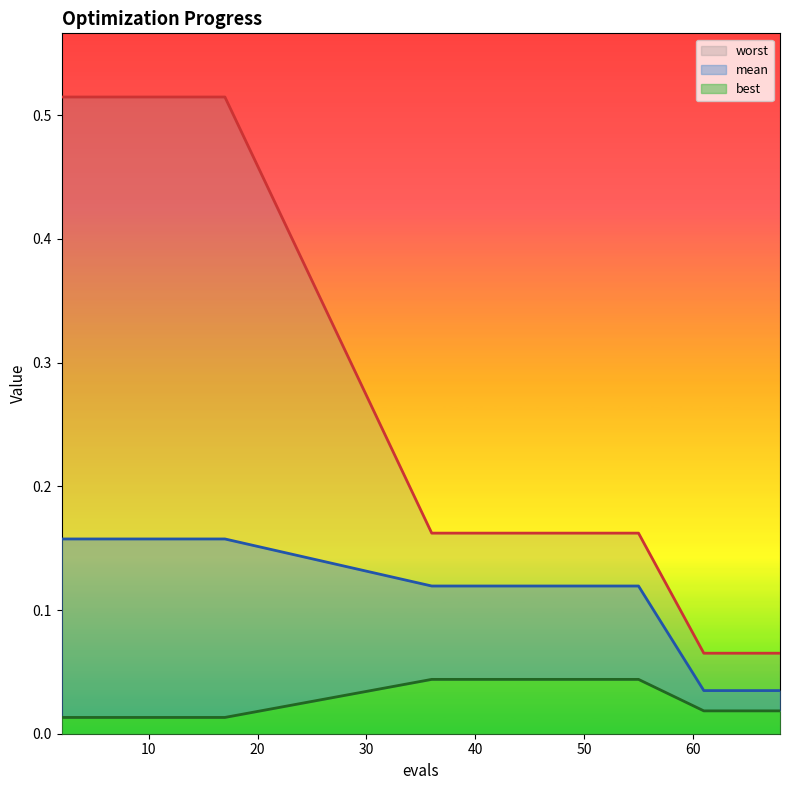

Does the chart have visible grid lines?

No